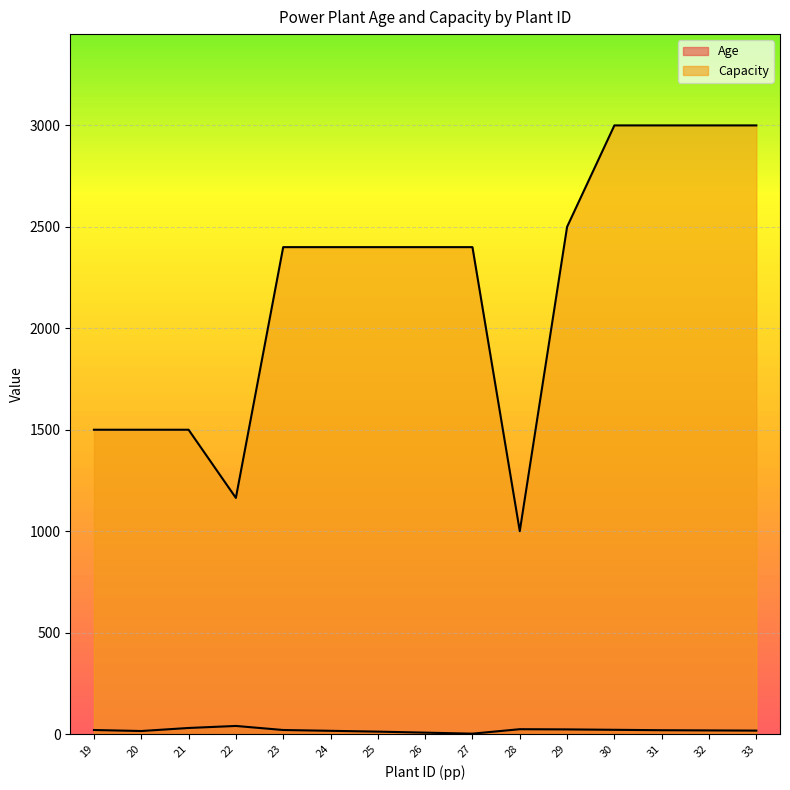

True or false: Capacity has more than 0 interior local peaks.

False